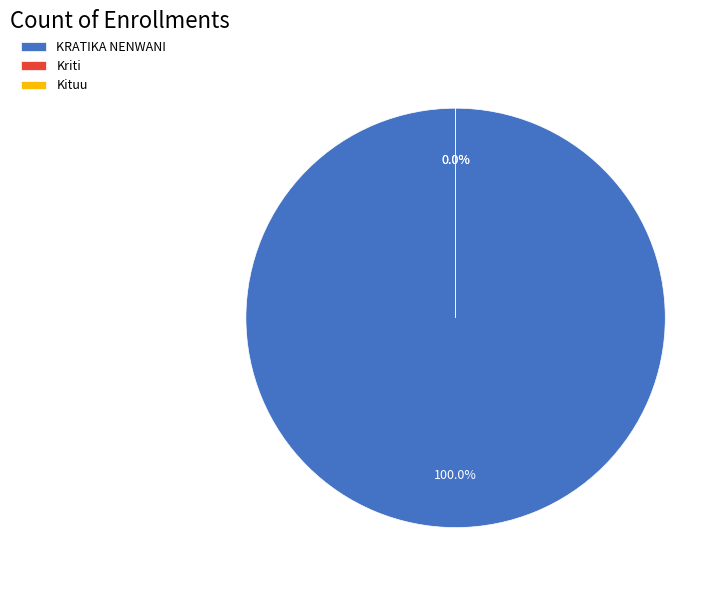

Is it true that Kriti is 7% of the pie?

False